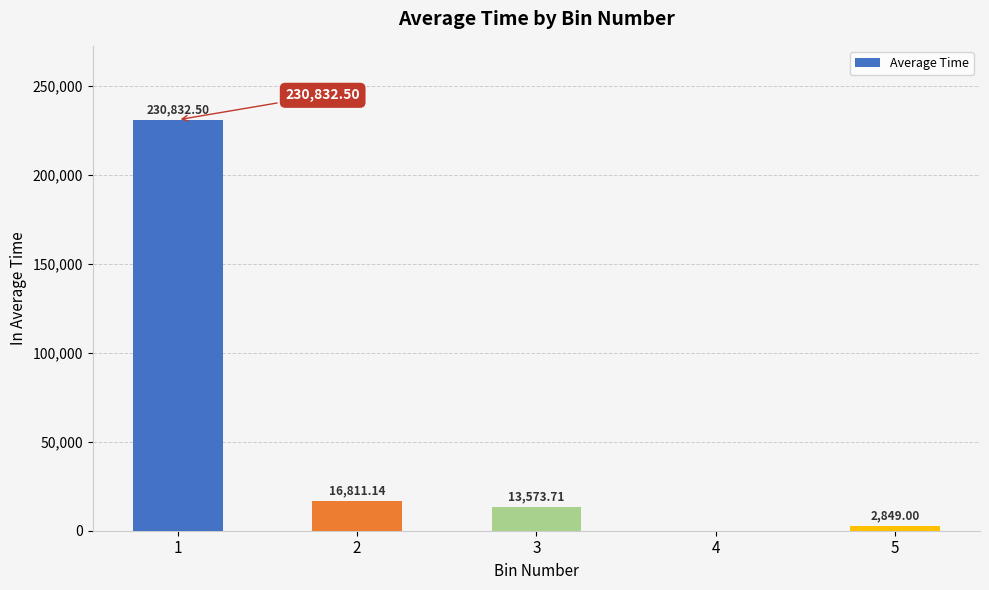

Which has a higher value, 5 or 3?

3